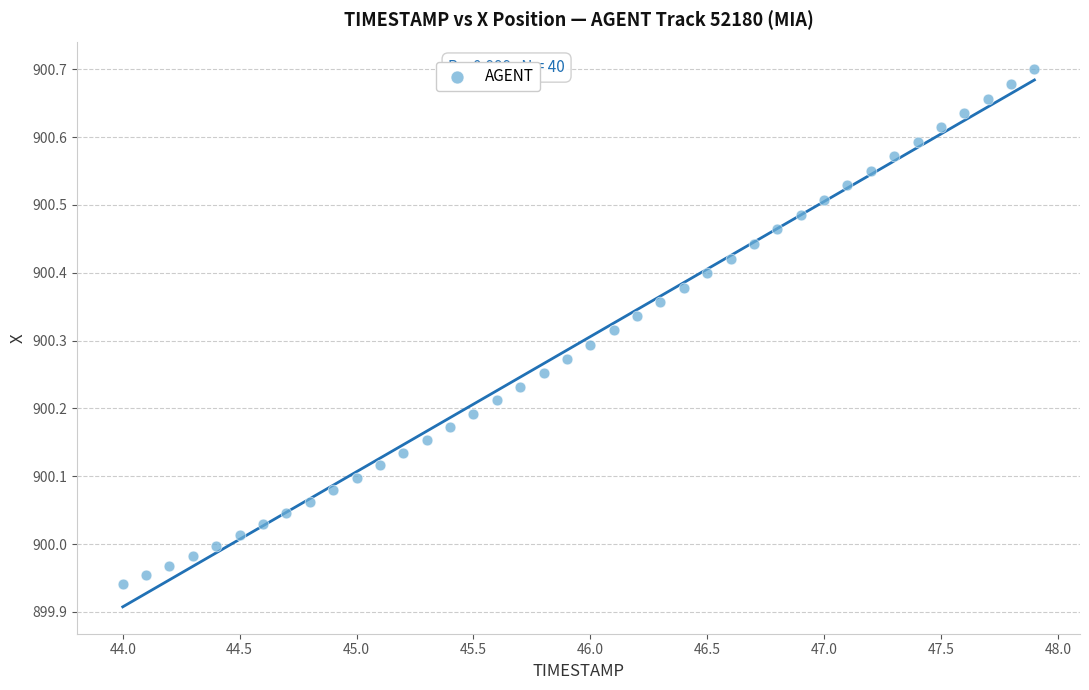

What is the range of X values (max minus min)?

3.9